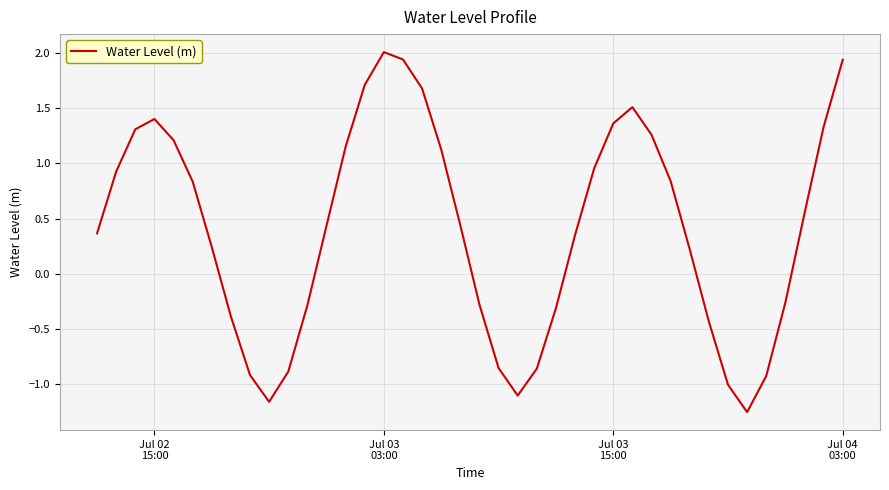

What is the maximum value shown in the chart?

2.0